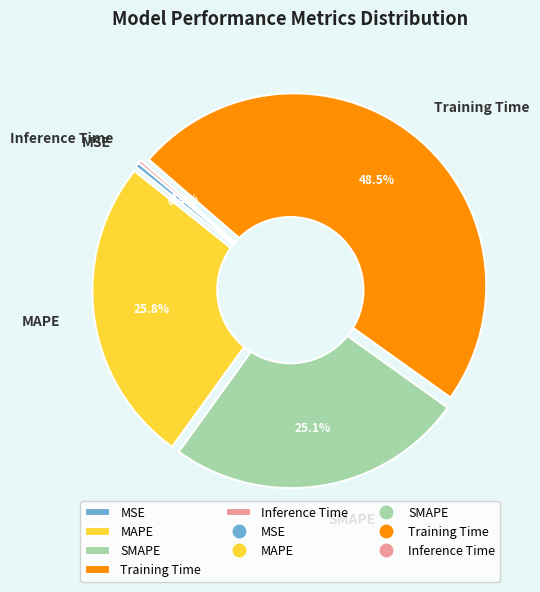

To the nearest percent, what portion does MAPE represent?

26%